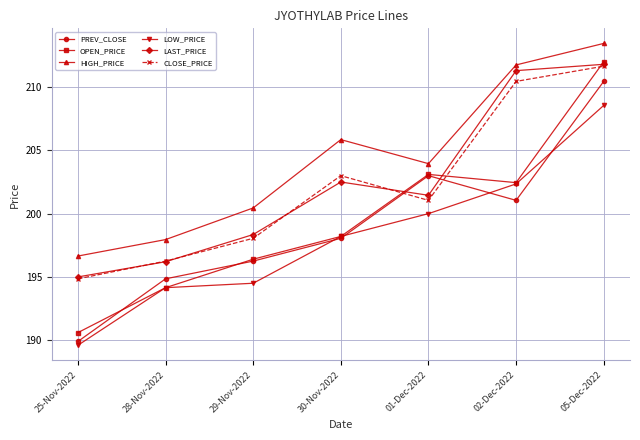

What is the sum of all LAST_PRICE values?

1416.6